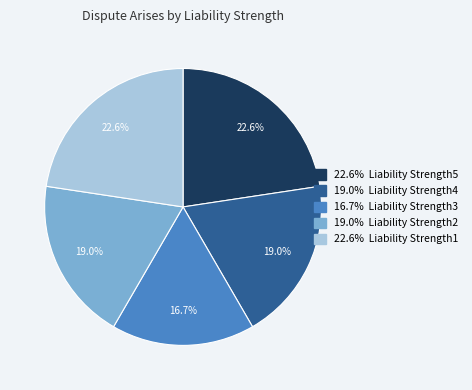

Does any single category account for the majority?

No